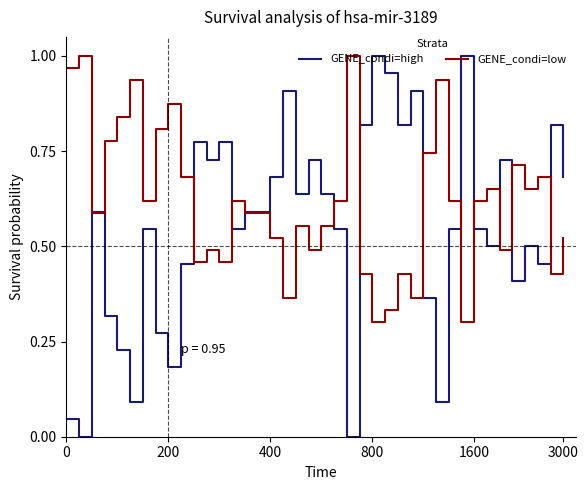

Which series has the largest total across all categories?

GENE_condi=low